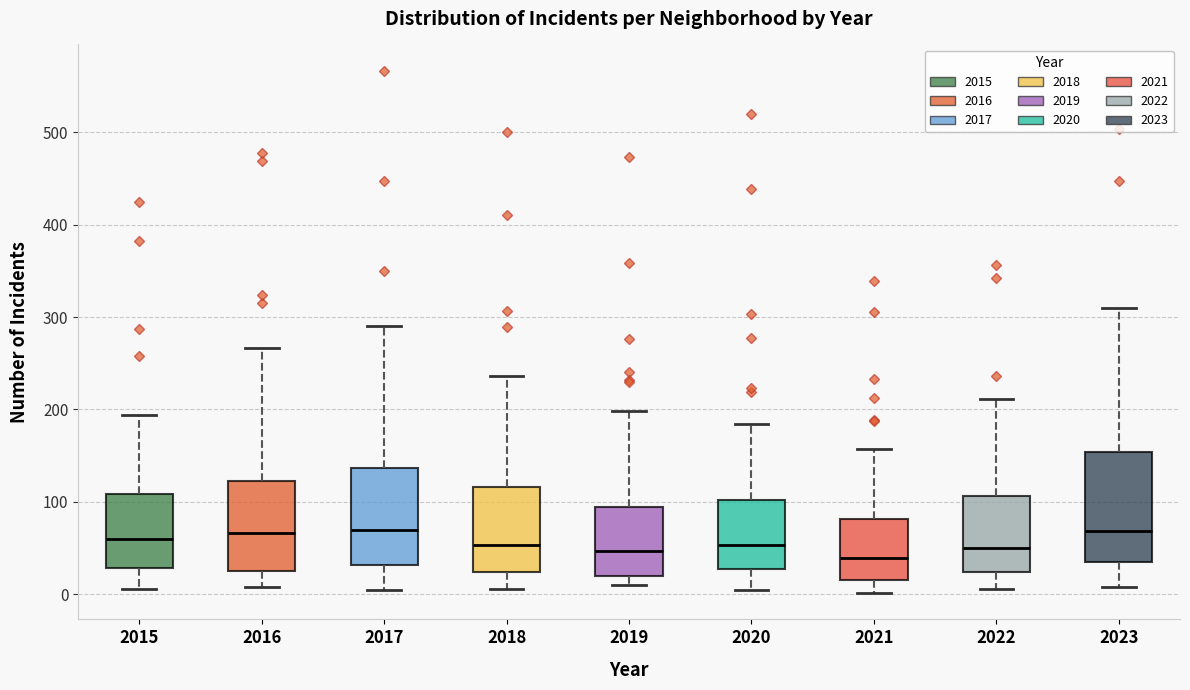

Which box is the tallest, from its lower edge to its upper edge?

2023